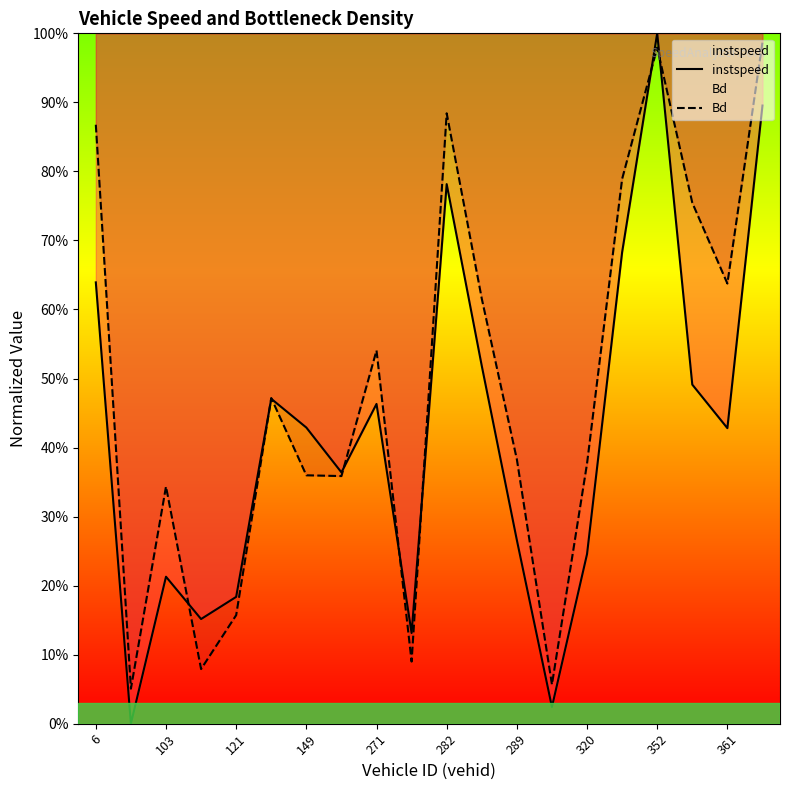

The value of instspeed at 352 is 0.7. True or false?

False